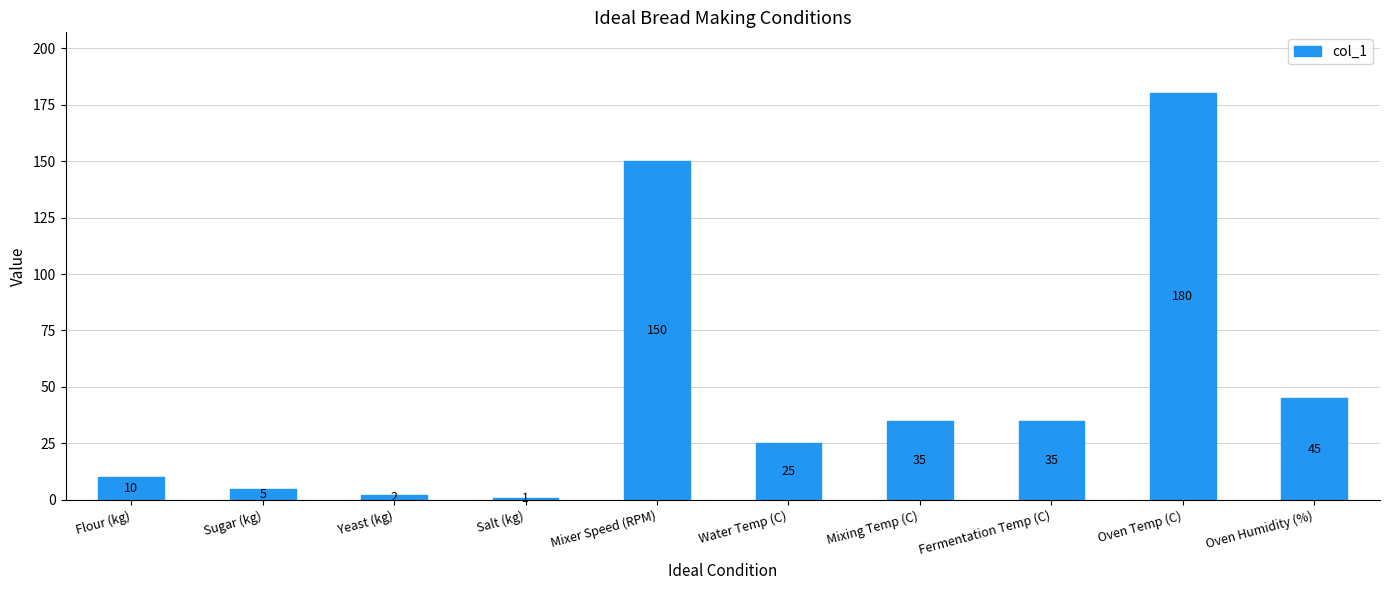

What value does the data have at Oven Temp (C), to the nearest 5?

180